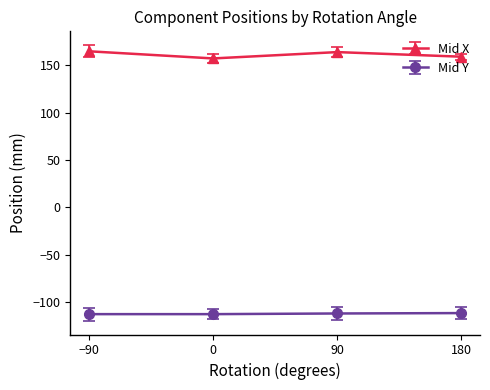

Rank the series by their average value, from lowest to highest.

Mid Y, Mid X